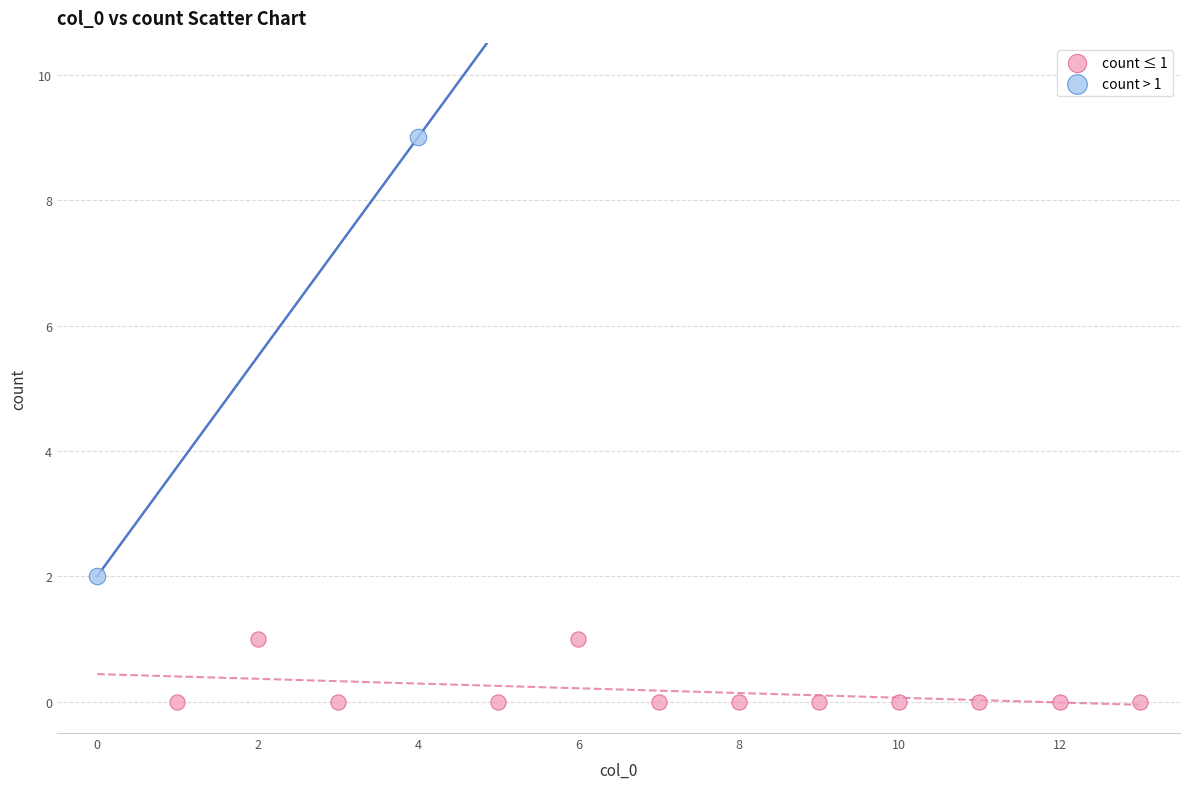

Which series reaches the maximum Y coordinate?

count > 1